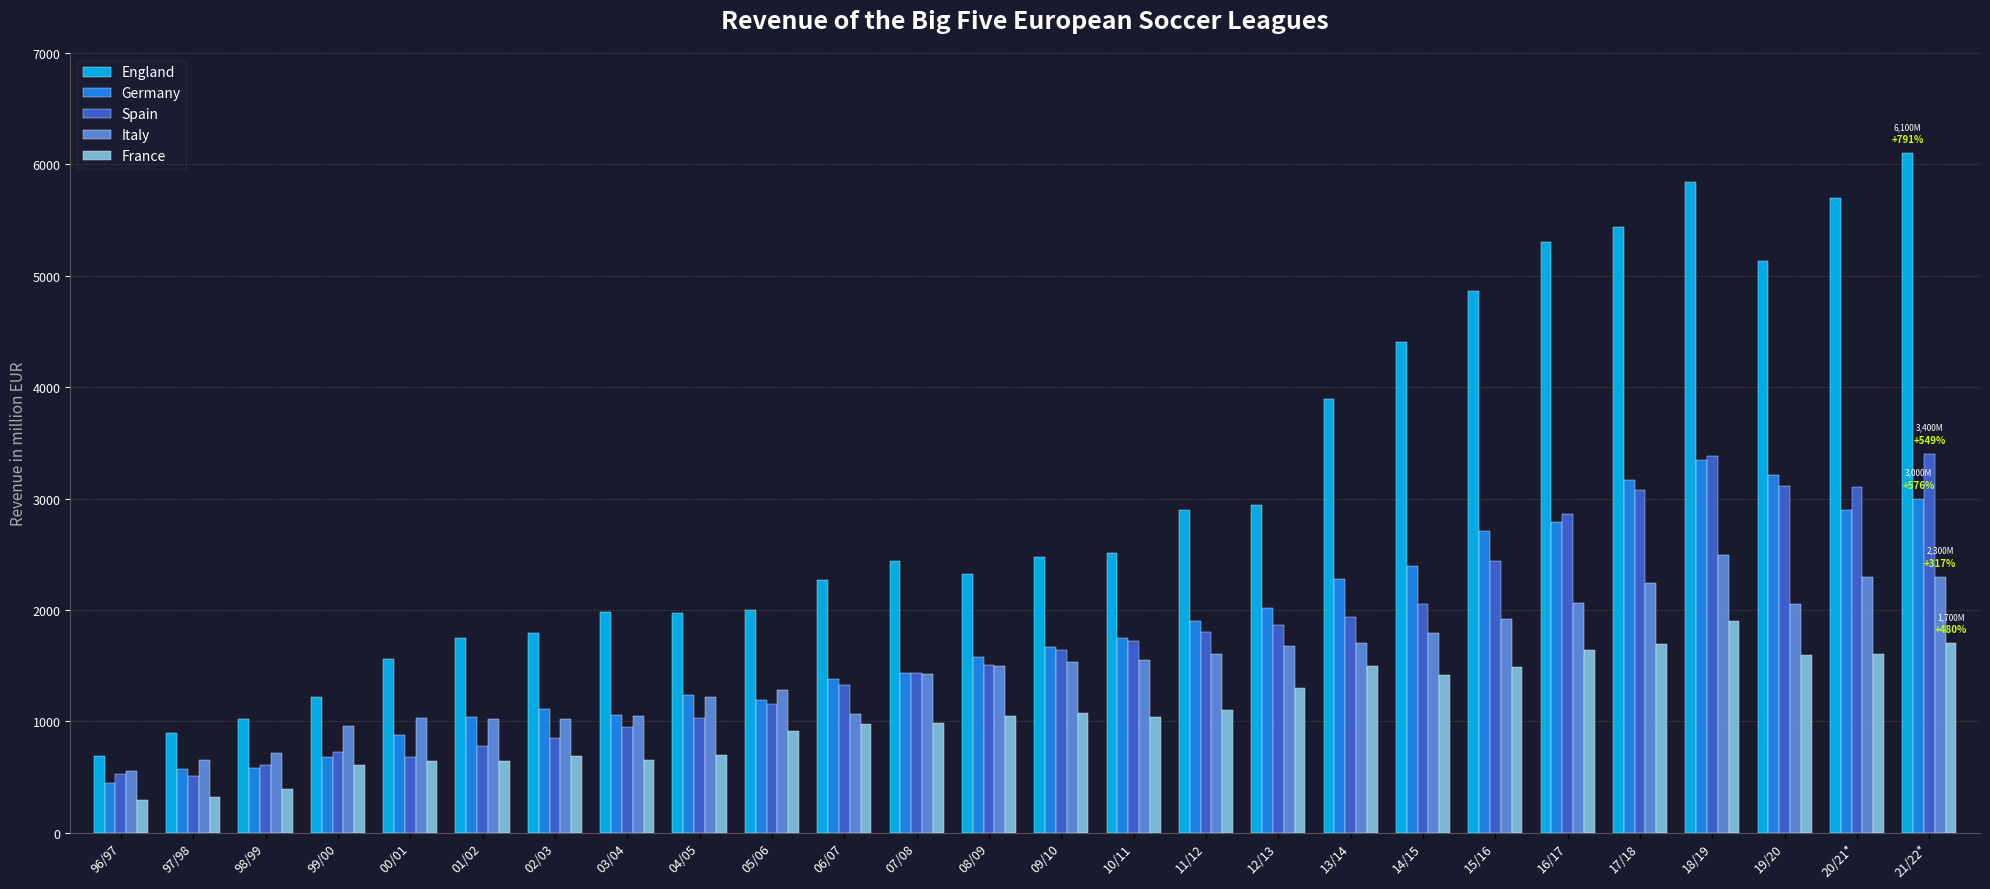

At how many categories does at least one series exceed 2546?

11